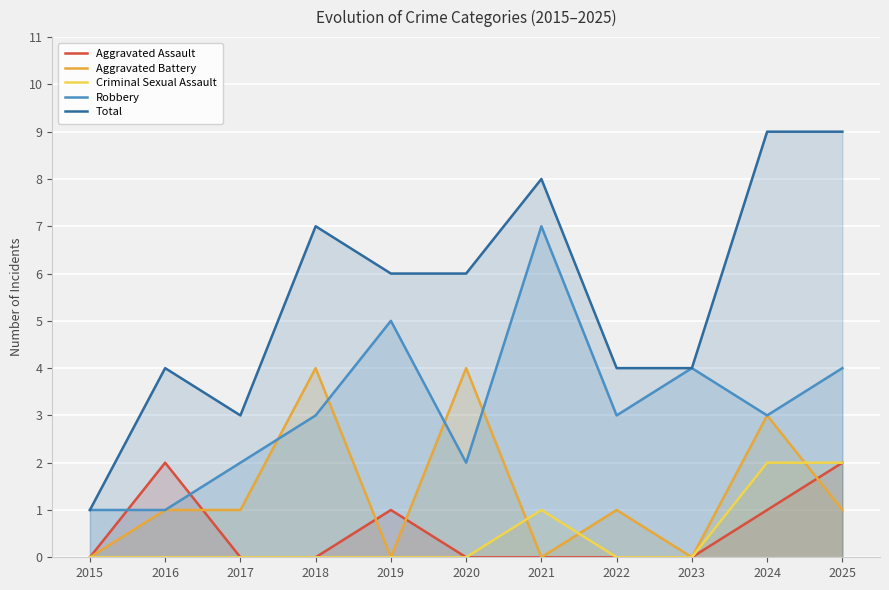

The Robbery series shows 4 at 2018. True or false?

False